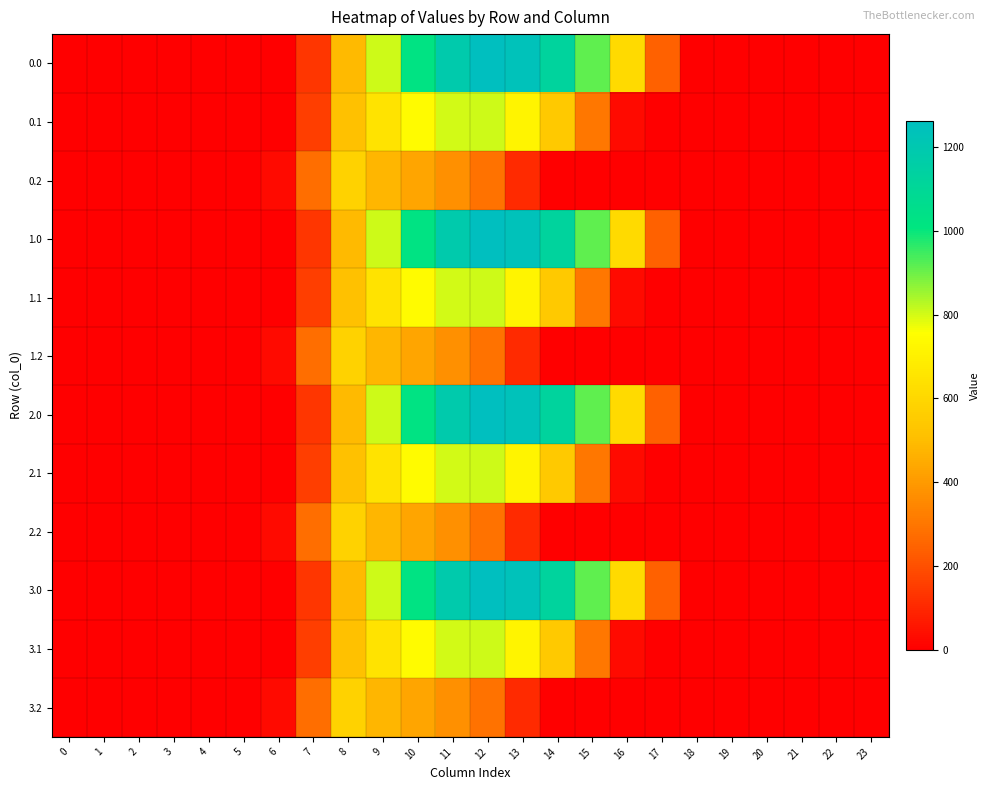

At which category does the chart reach its peak across all series?

12